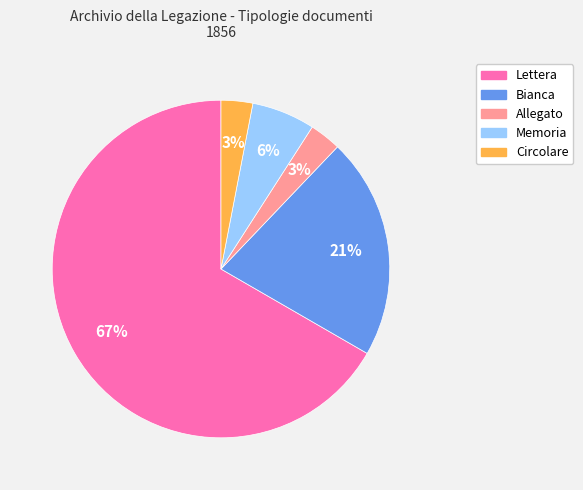

Is there any slice that represents more than half of the pie?

Yes